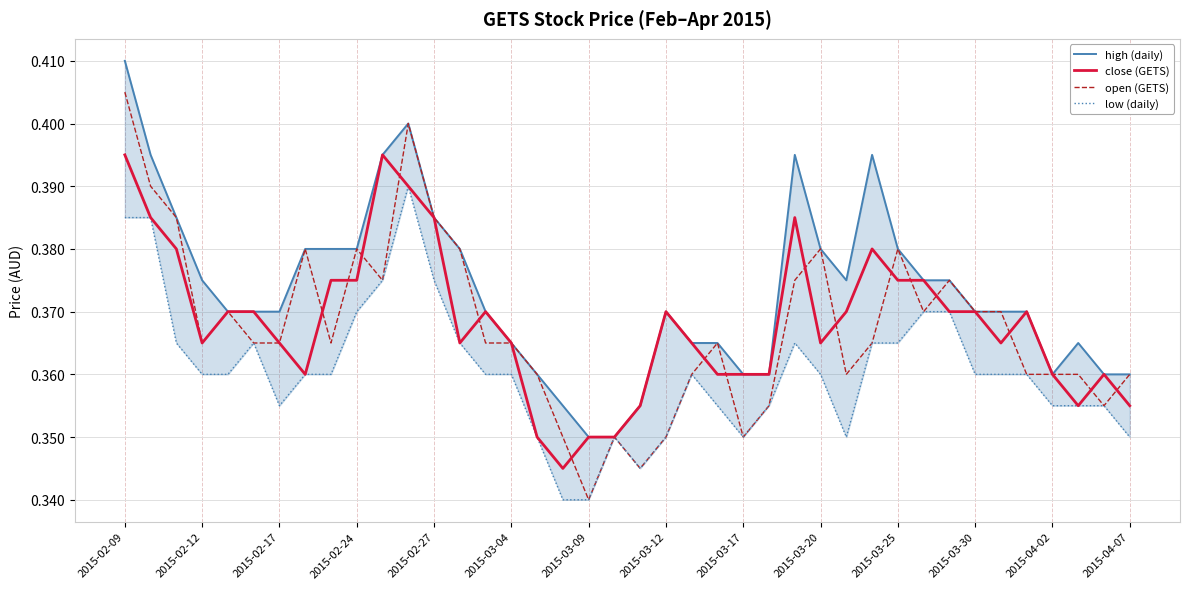

Is the value of open (GETS) at 2015-03-09 greater than the value of close (GETS) at 2015-02-12?

No